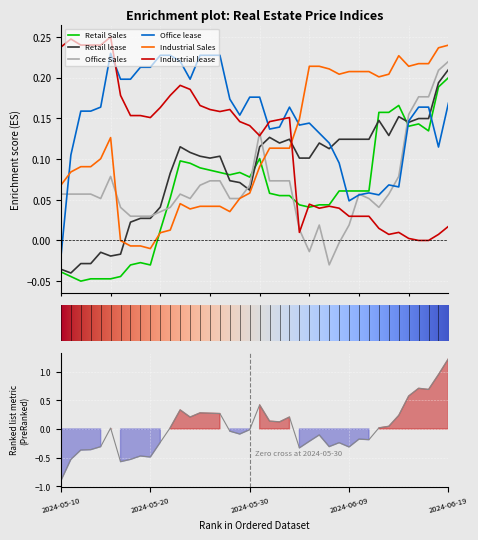

What is the value of the Industrial Sales point at the 2nd from the left?

0.1